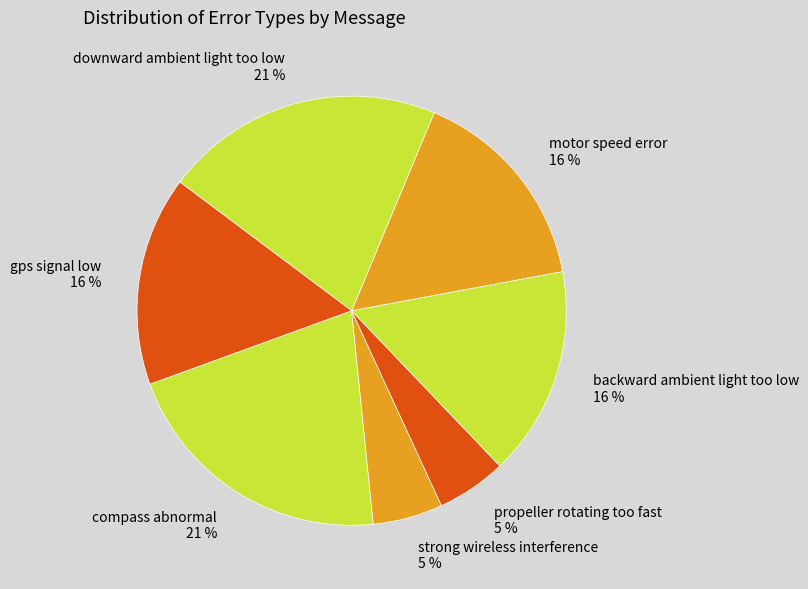

Between motor speed error 16 % and propeller rotating too fast 5 %, which is larger?

motor speed error 16 %